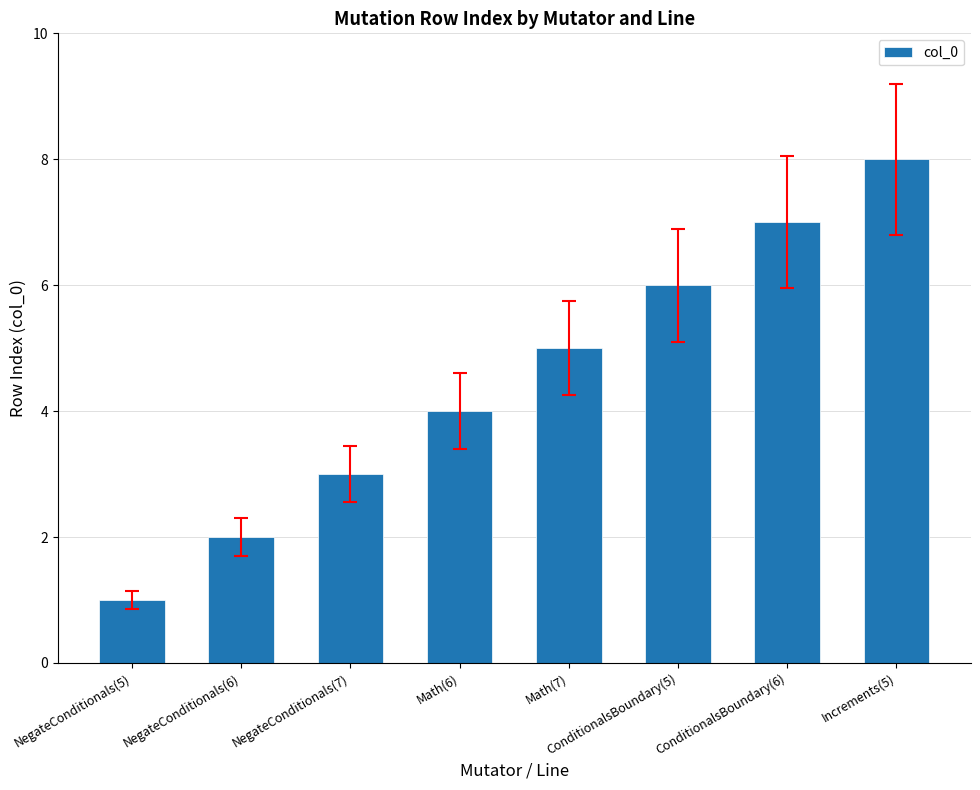

True or false: the data shows 3 at ConditionalsBoundary(6).

False